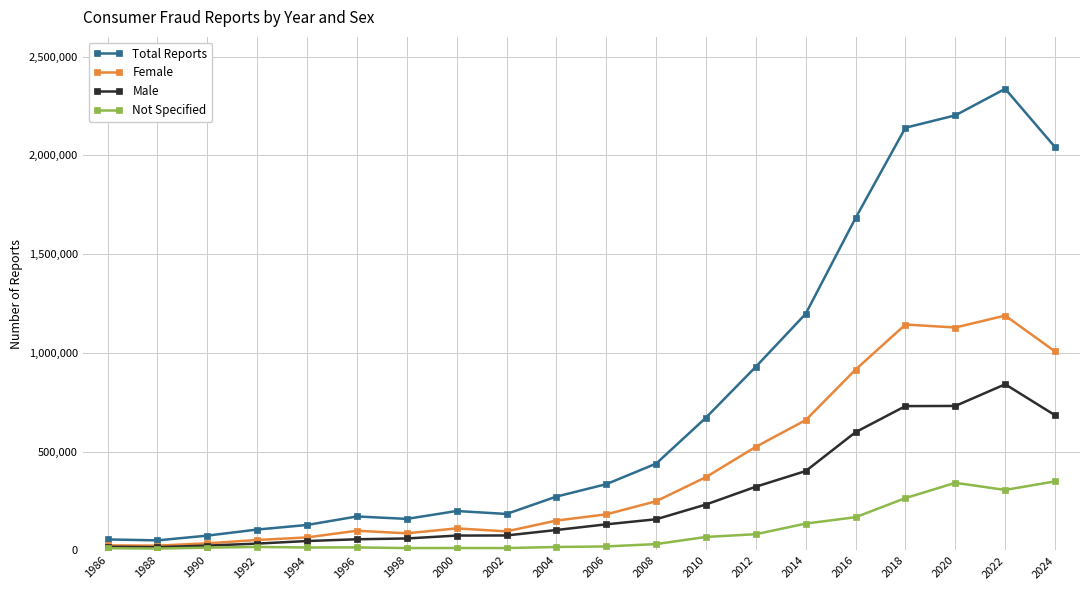

True or false: Total Reports and Male intersect in this chart.

False